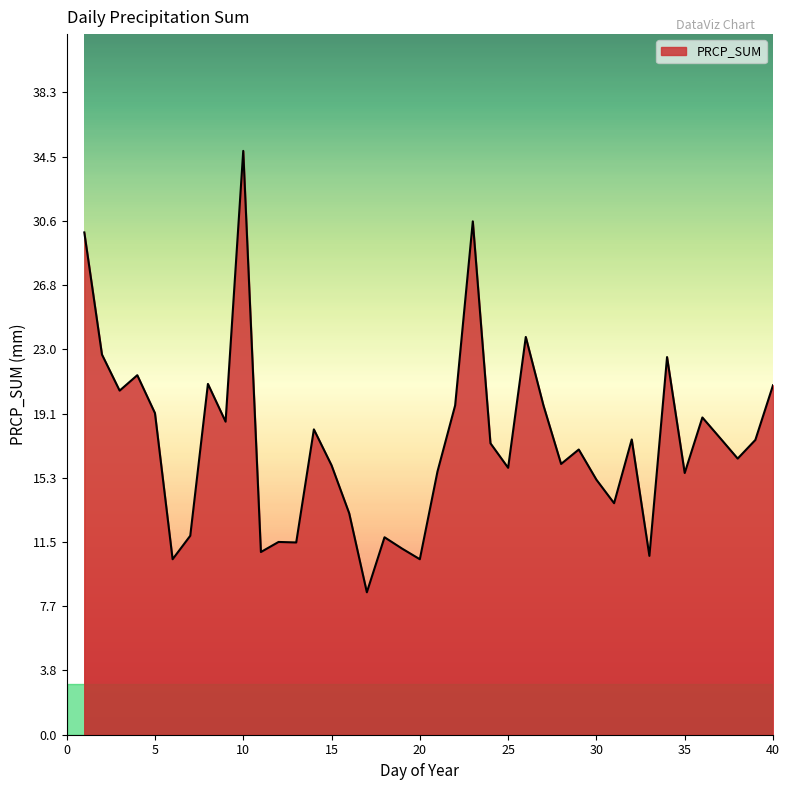

What is the average value?

17.4